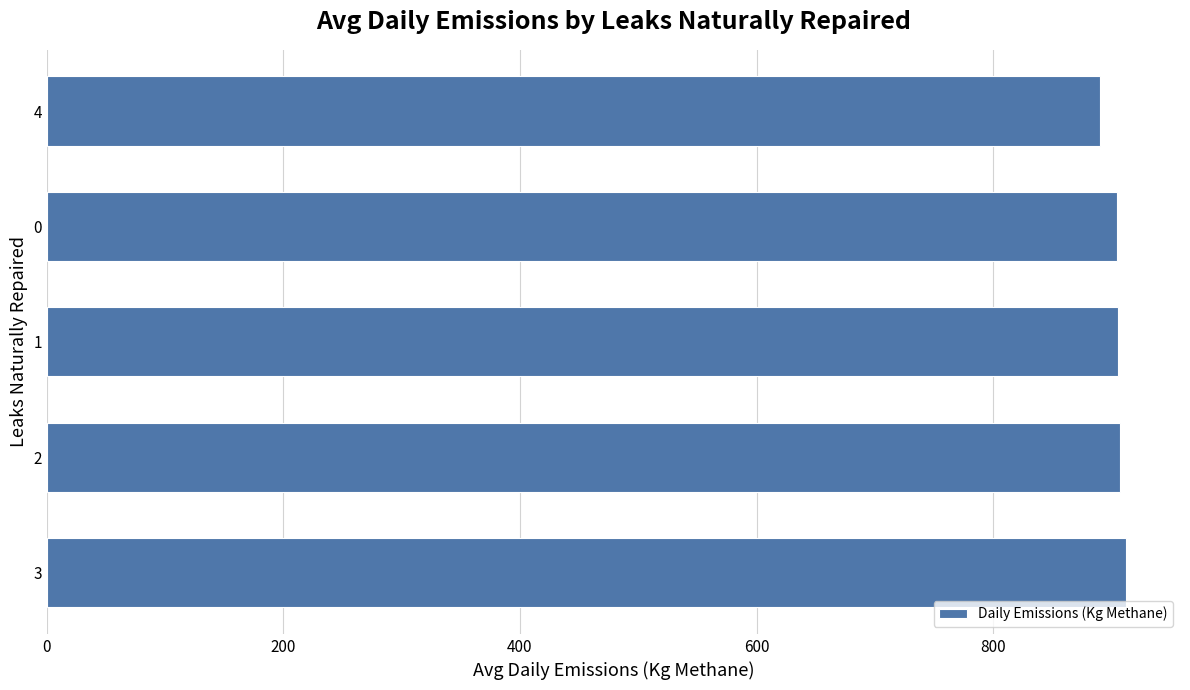

Which category has the lowest value across all series?

4